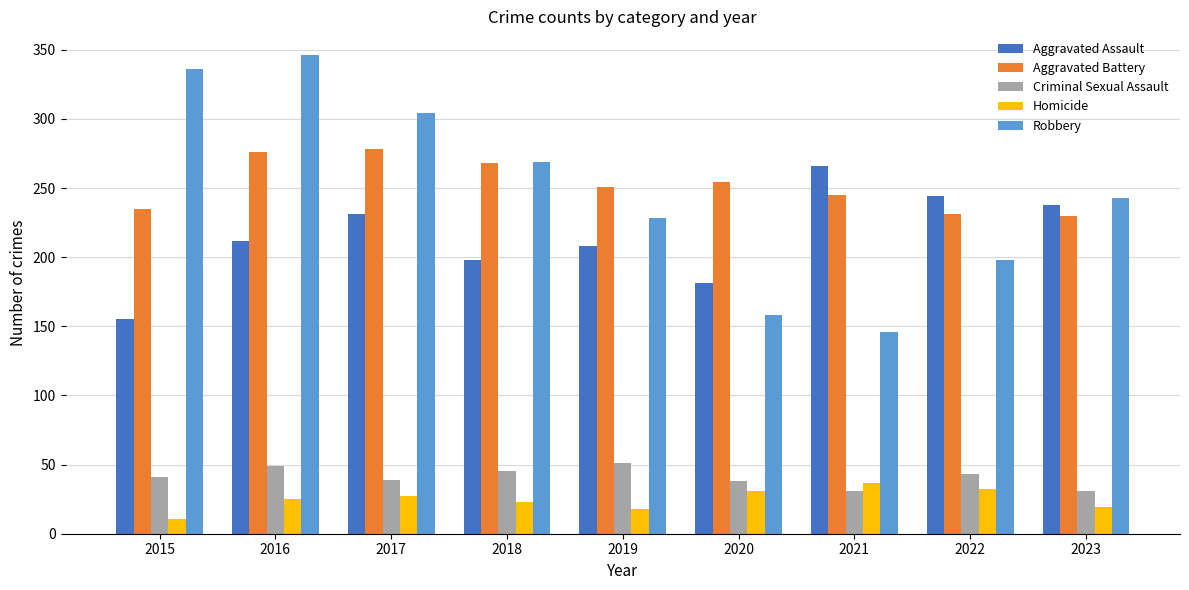

Count the Robbery values in the range 198 to 304.

5